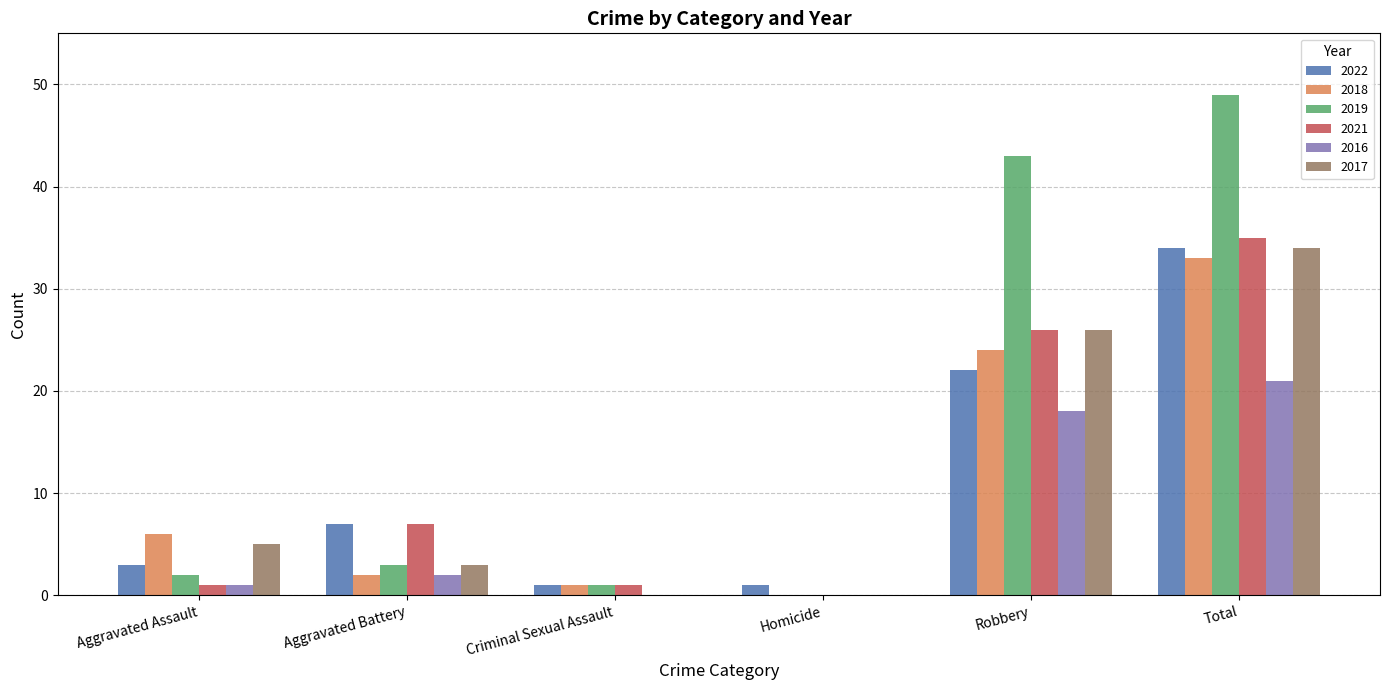

True or false: 2019 has a value of 2 at Aggravated Assault.

True